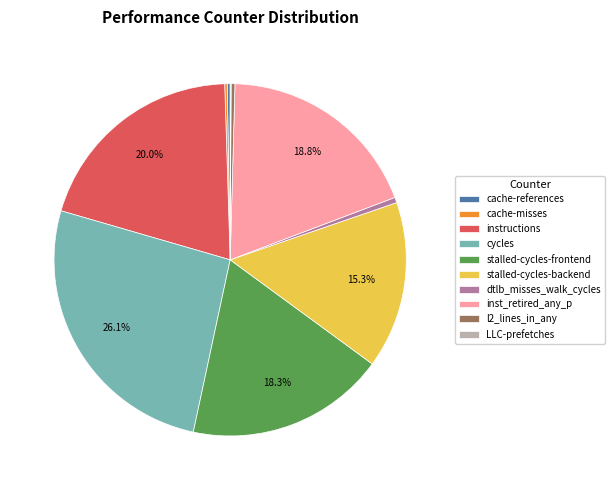

Is dtlb_misses_walk_cycles the majority of the pie?

No